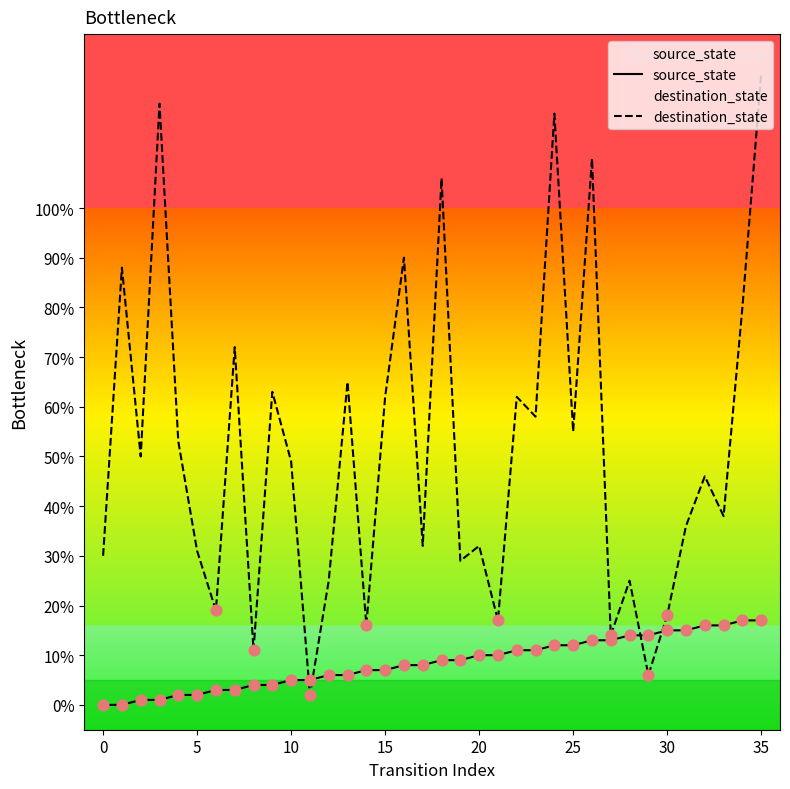

What are all the series names shown in the legend?

source_state, destination_state